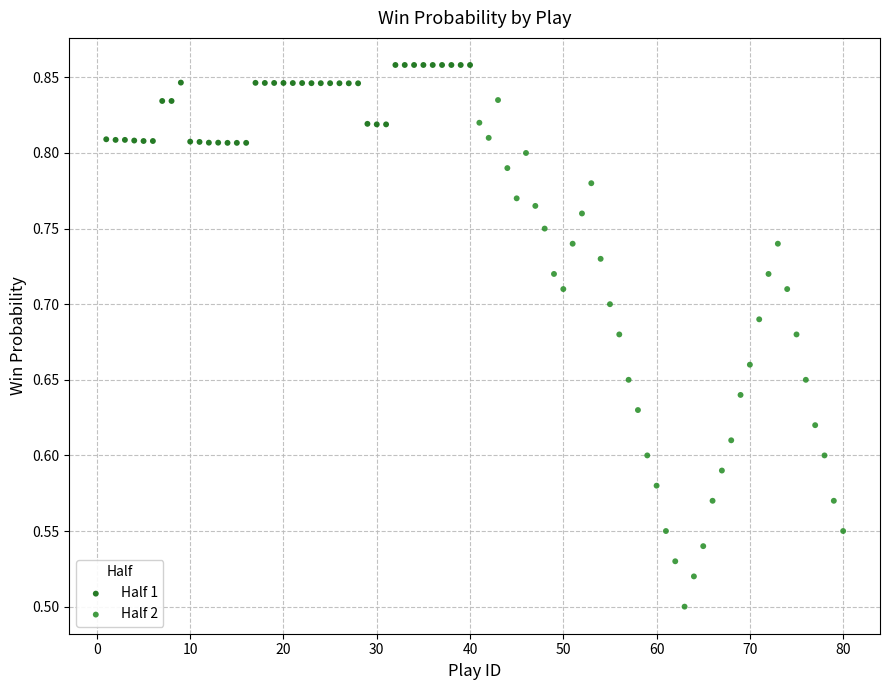

Which series contains the lowest Y value?

Half 2